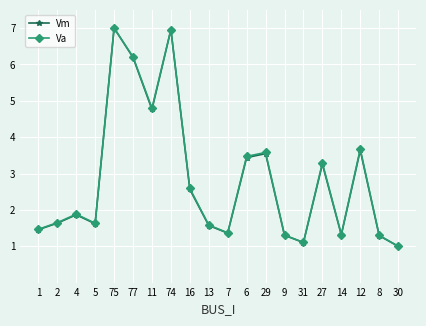

What position from the right is 29?

8